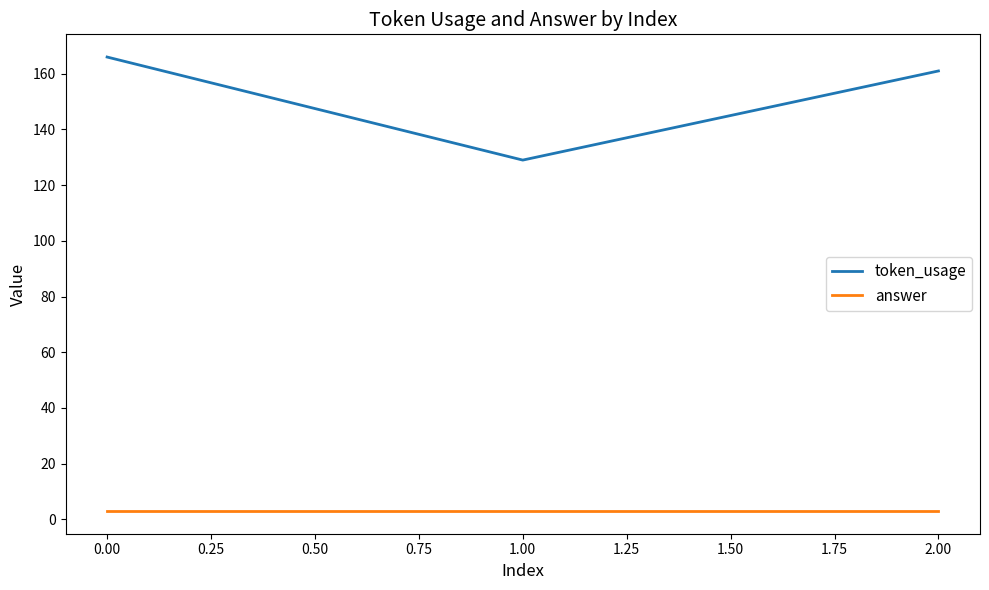

True or false: token_usage has a value of 83 at 0.00.

False